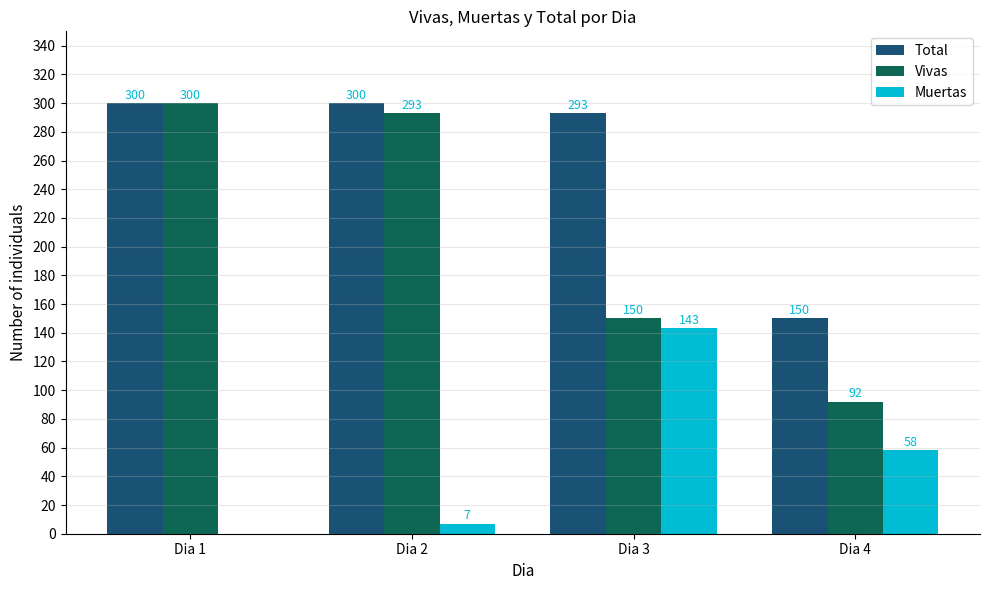

Count the number of categories in the chart.

4